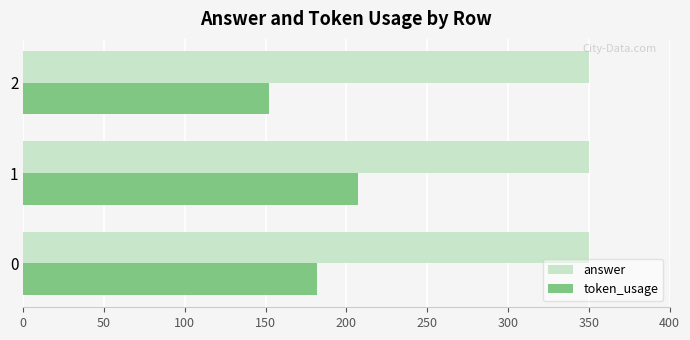

What is the highest value of the answer series?

350